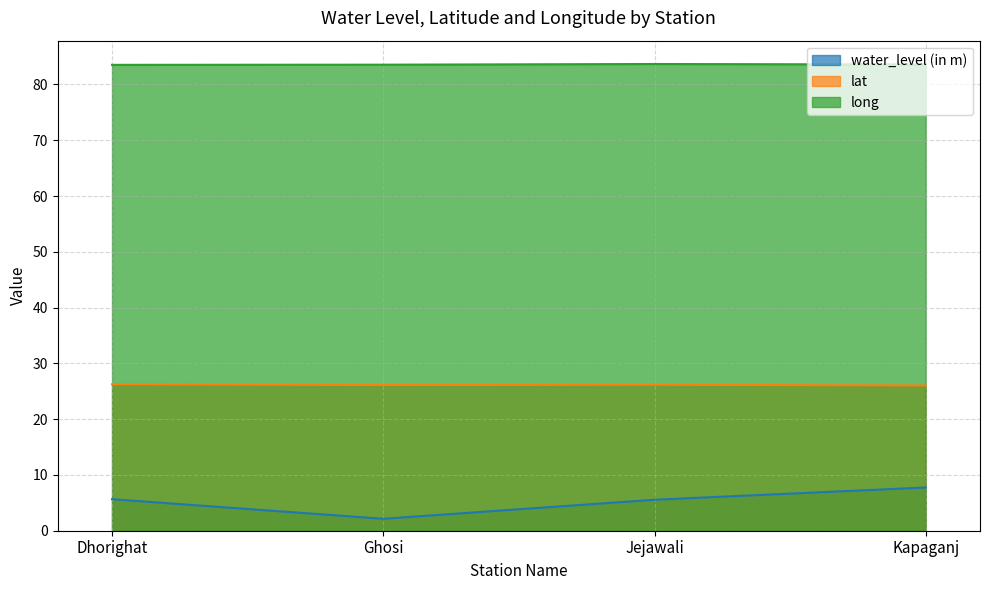

True or false: long and lat cross at least once.

False